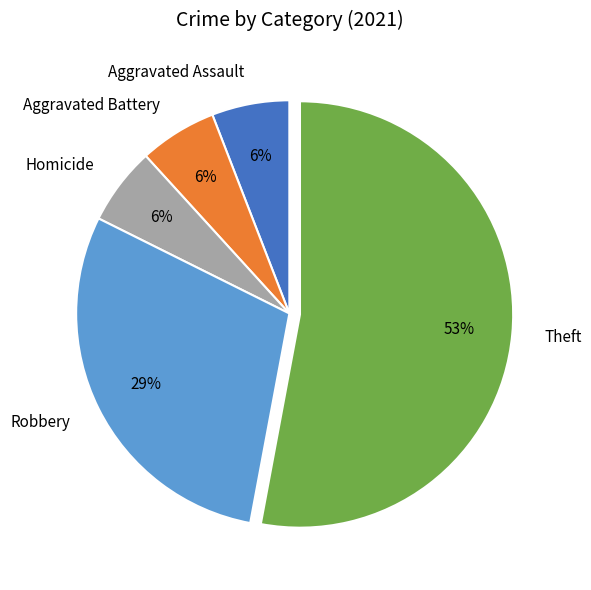

True or false: Aggravated Assault accounts for 1% of the total.

False